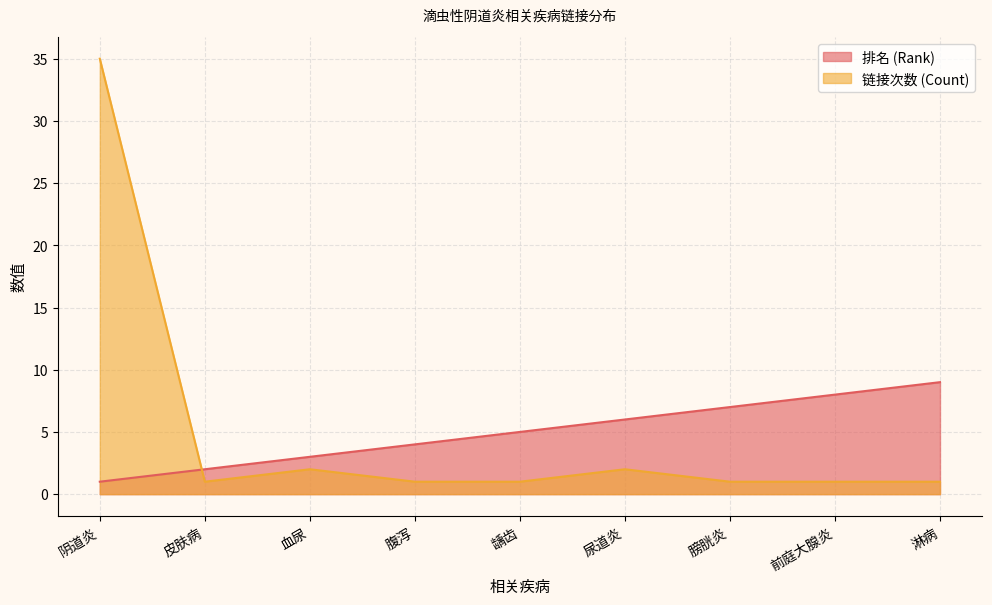

Which series changed the most between 尿道炎 and 膀胱炎?

排名 (Rank)